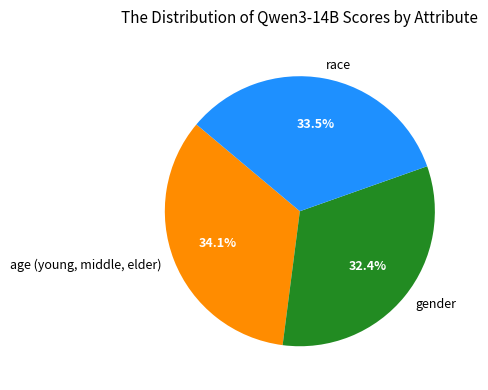

Which category has the smallest portion of the pie?

gender